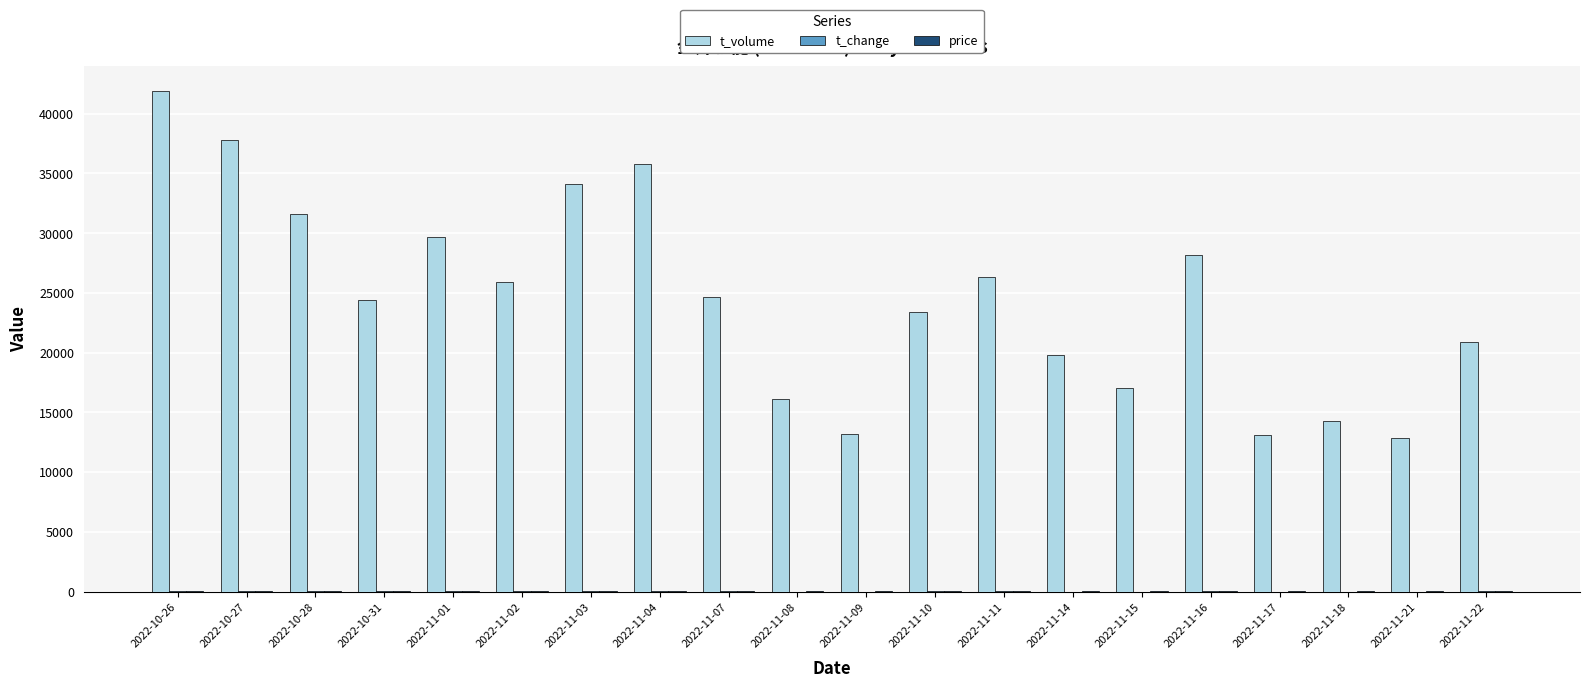

How many groups of bars are there?

20